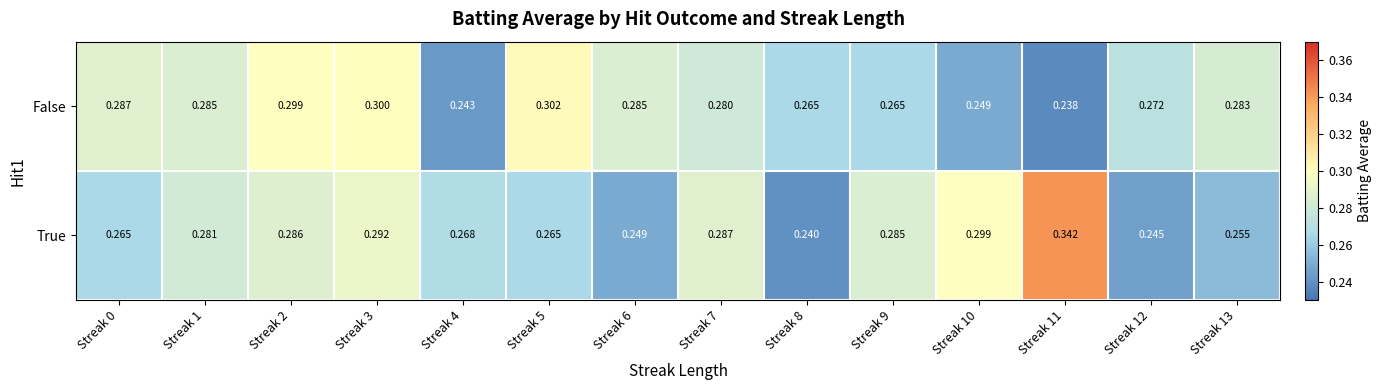

Rank the series by their maximum value, from lowest to highest.

False, True